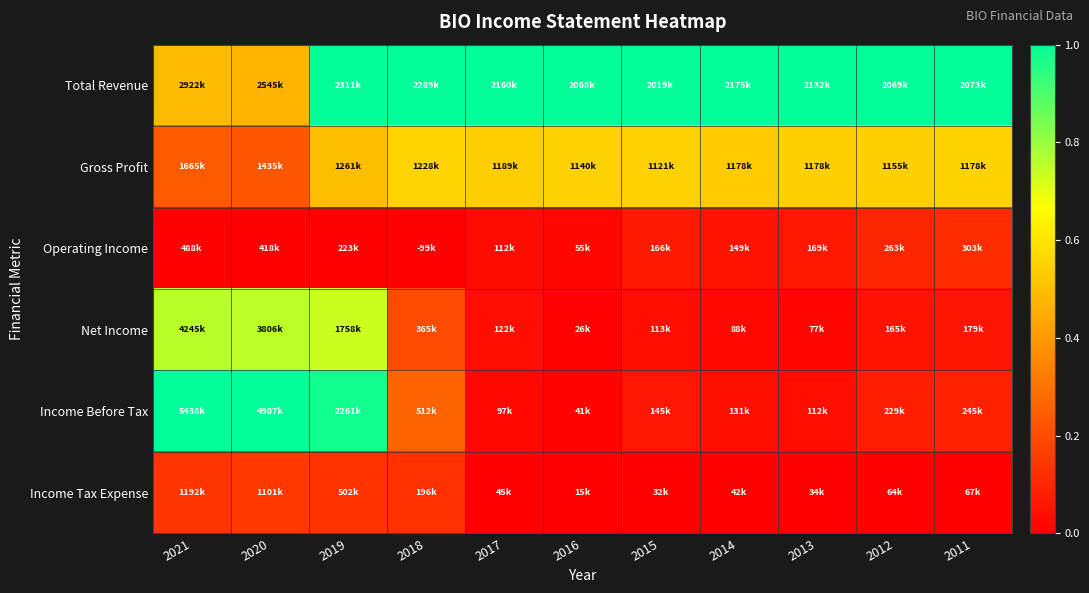

Which series has the widest spread of values?

Income Before Tax